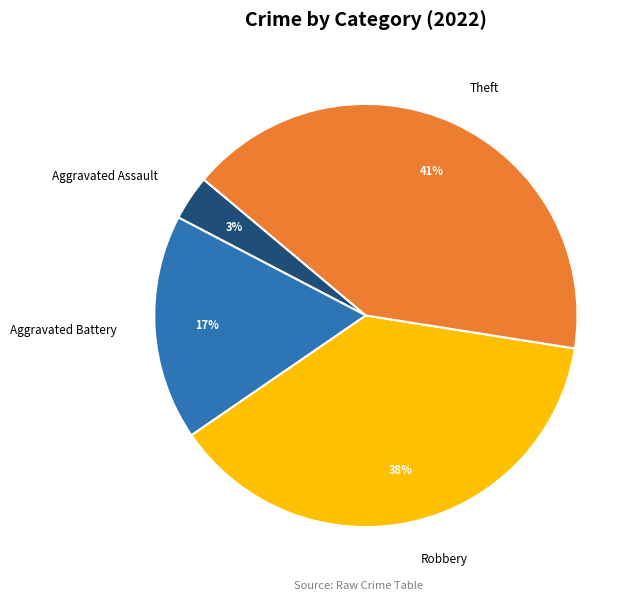

Is it true that Aggravated Battery is 3% of the pie?

False